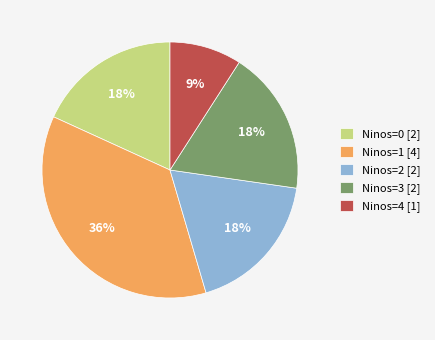

The Ninos=3 [2] slice represents 4% of the pie. True or false?

False